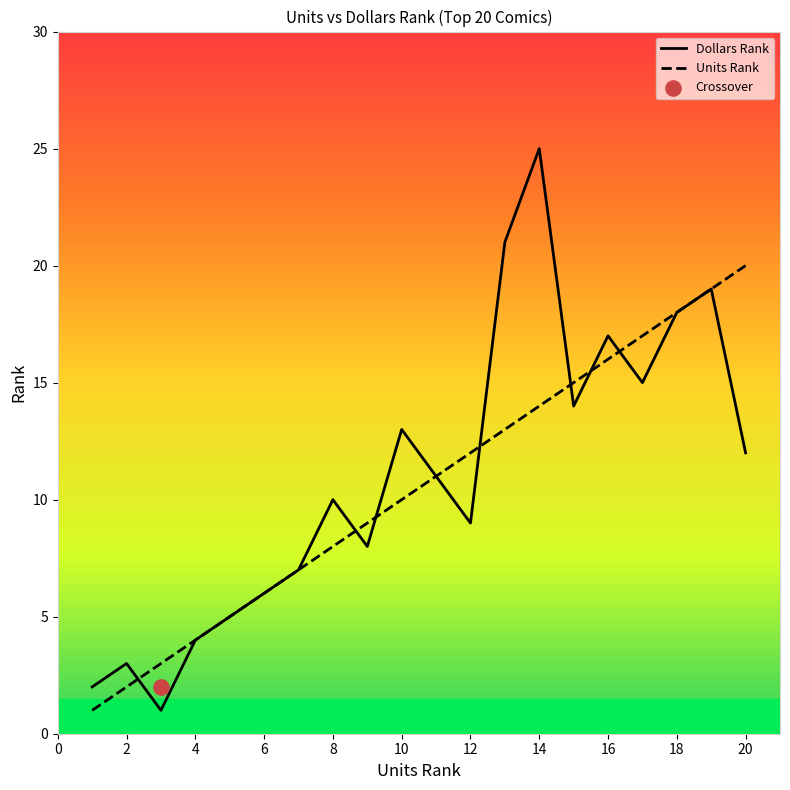

What is the total value across all series at 10?

23